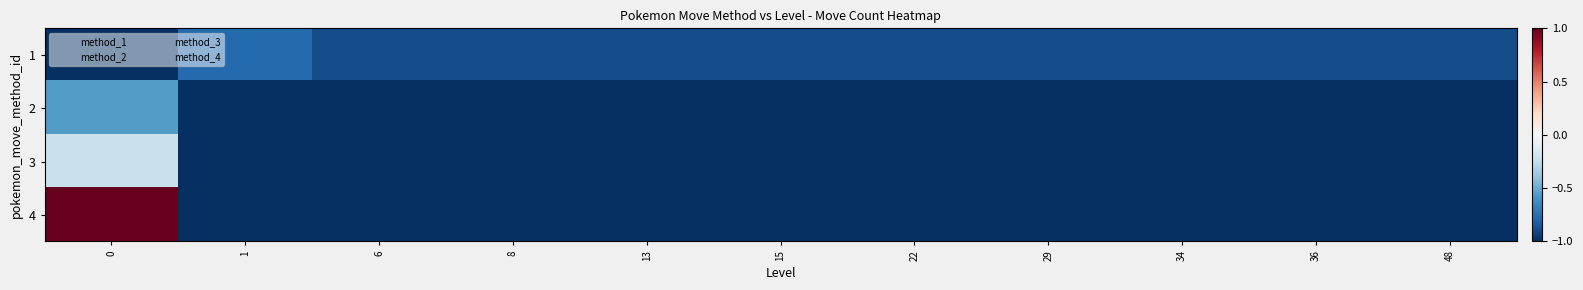

Reading right to left, list all the values displayed in this chart.

1: 48=-0.9	36=-0.9	34=-0.9	29=-0.9	22=-0.9	15=-0.9	13=-0.9	8=-0.9	6=-0.9	1=-0.8	0=-1.0
2: 48=-1.0	36=-1.0	34=-1.0	29=-1.0	22=-1.0	15=-1.0	13=-1.0	8=-1.0	6=-1.0	1=-1.0	0=-0.6
3: 48=-1.0	36=-1.0	34=-1.0	29=-1.0	22=-1.0	15=-1.0	13=-1.0	8=-1.0	6=-1.0	1=-1.0	0=-0.2
4: 48=-1.0	36=-1.0	34=-1.0	29=-1.0	22=-1.0	15=-1.0	13=-1.0	8=-1.0	6=-1.0	1=-1.0	0=1.0